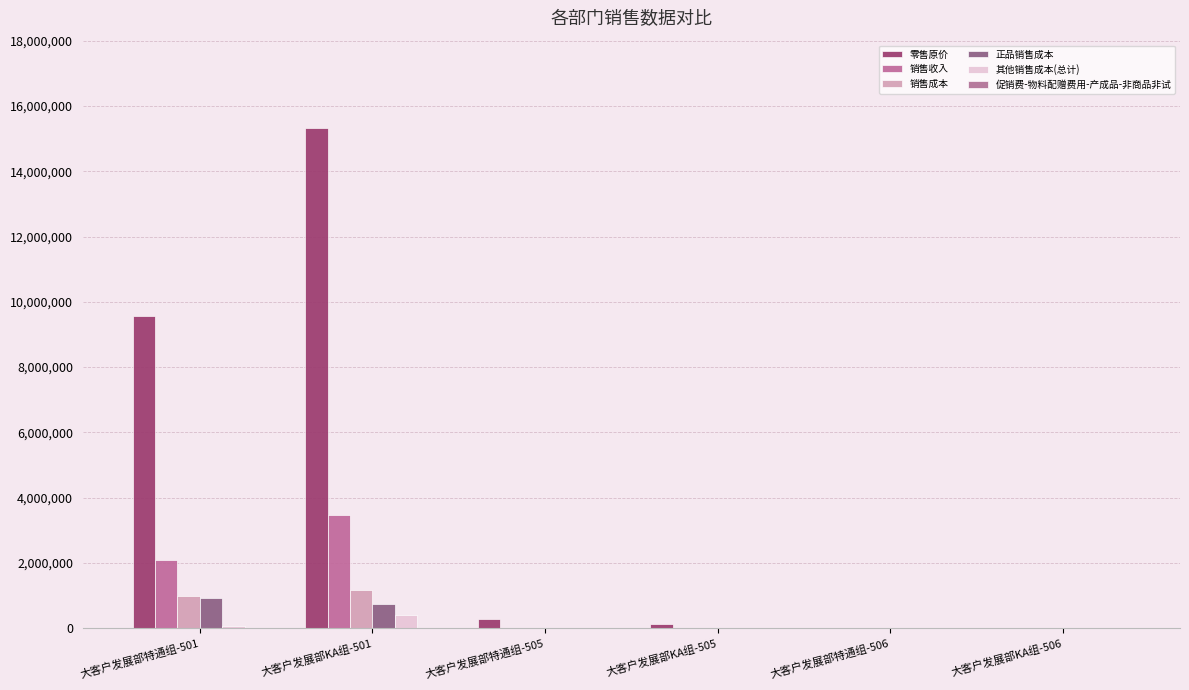

Are the bars grouped side by side (vs. stacked)?

Yes